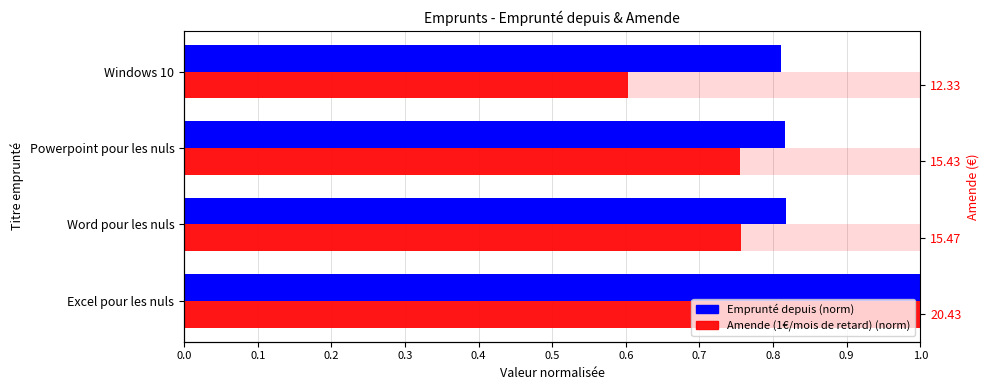

Are the bars horizontal?

Yes